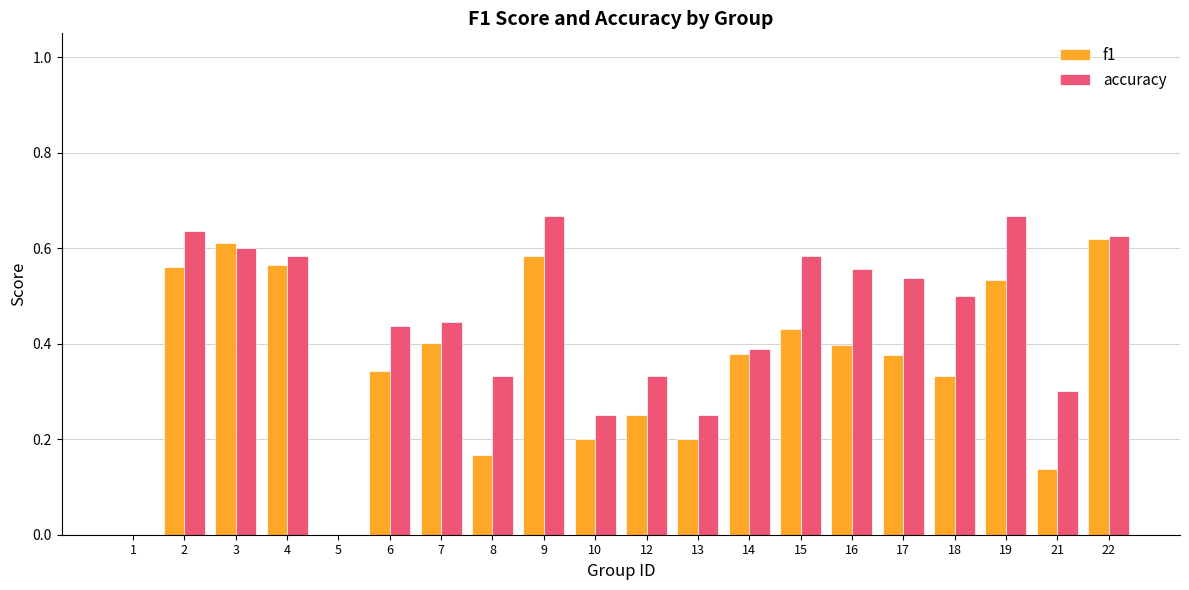

True or false: accuracy has a value of 0.6 at 7.

False